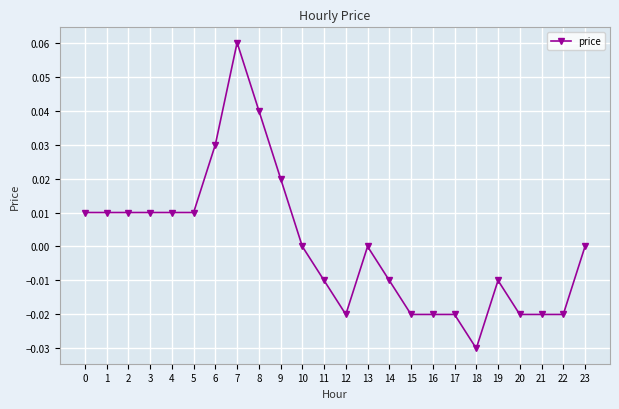

How many data points does each series have?

24